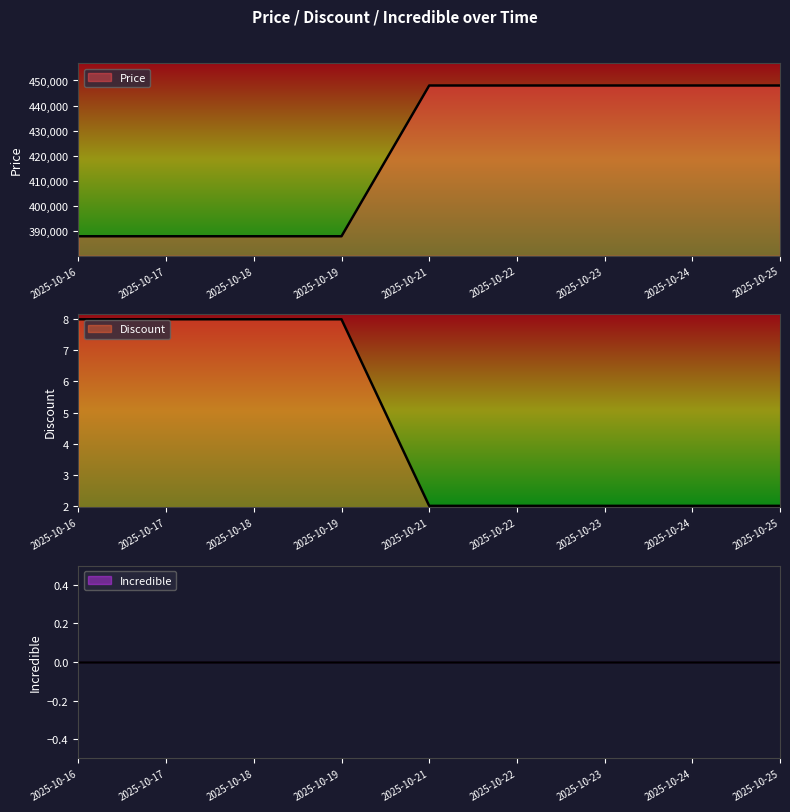

What is the approximate value of Price at 2025-10-24?

448000